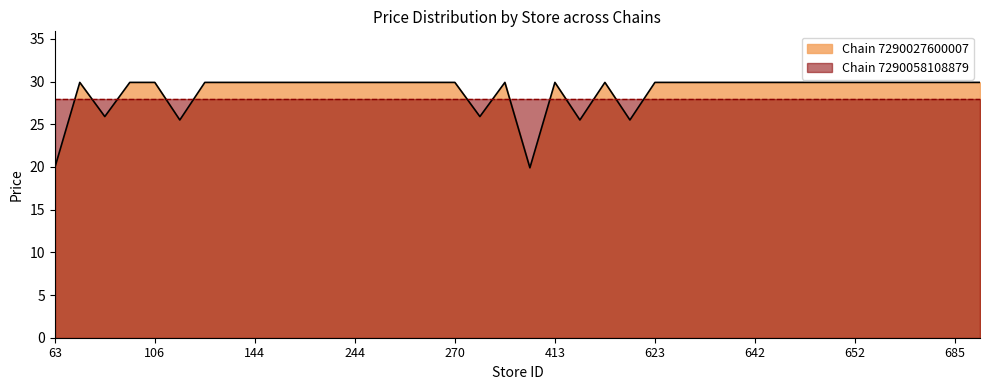

Reading left to right, extract all data points from this chart.

63=19.9	71=29.9	73=25.9	91=29.9	106=29.9	118=25.5	135=29.9	138=29.9	144=29.9	166=29.9	211=29.9	241=29.9	244=29.9	258=29.9	259=29.9	269=29.9	270=29.9	295=25.9	297=29.9	352=19.9	413=29.9	437=25.5	615=29.9	620=25.5	623=29.9	633=29.9	638=29.9	641=29.9	642=29.9	645=29.9	648=29.9	651=29.9	652=29.9	668=29.9	672=29.9	676=29.9	685=29.9	698=29.9